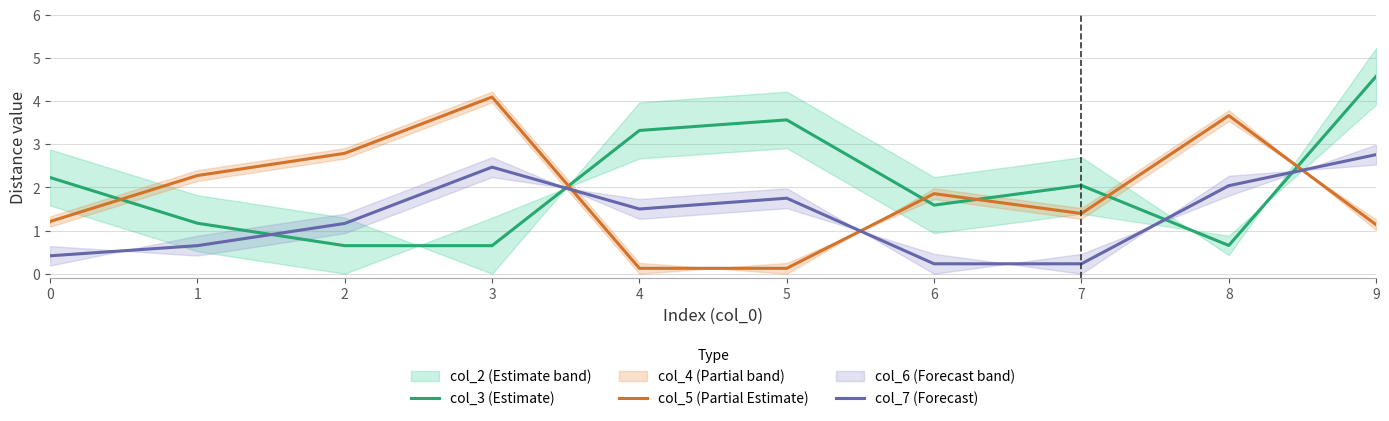

How many data points in col_7 (Forecast) are above 1?

6